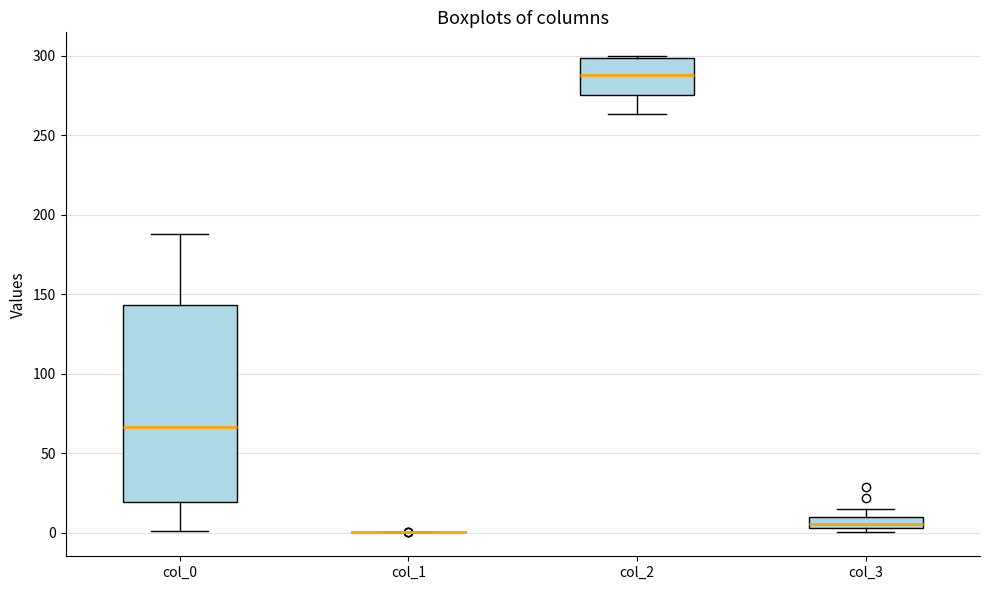

Comparing the boxes themselves (not the whiskers), which one is the tallest?

col_0